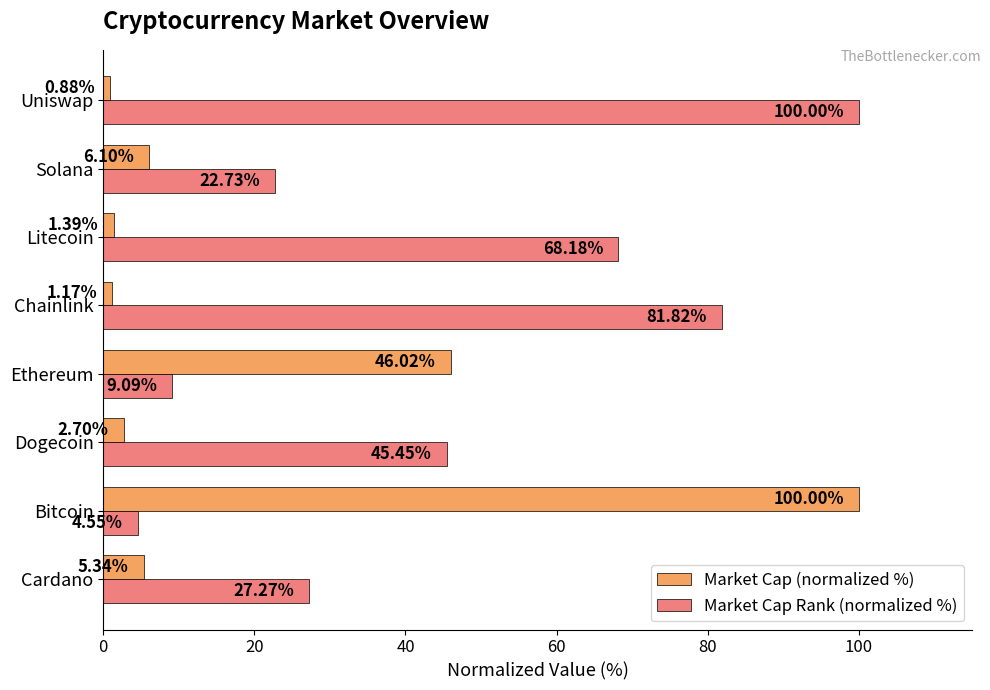

Where is Market Cap Rank (normalized %) nearest to the value 52?

Dogecoin